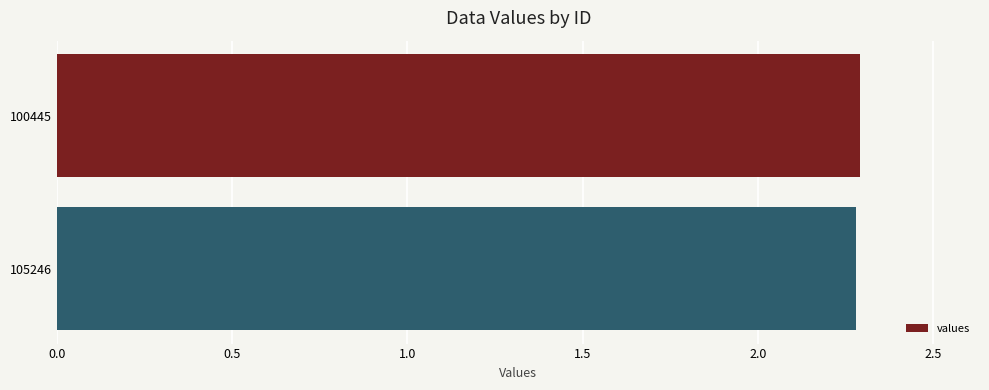

True or false: the data shows 0.7 at 100445.

False